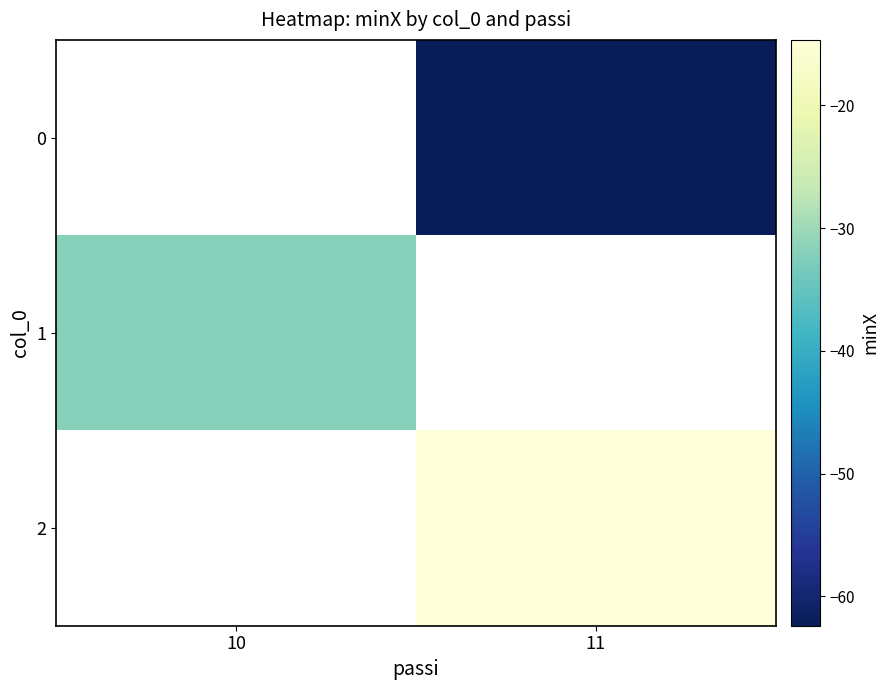

How many data points in row_0 are less than -62?

1